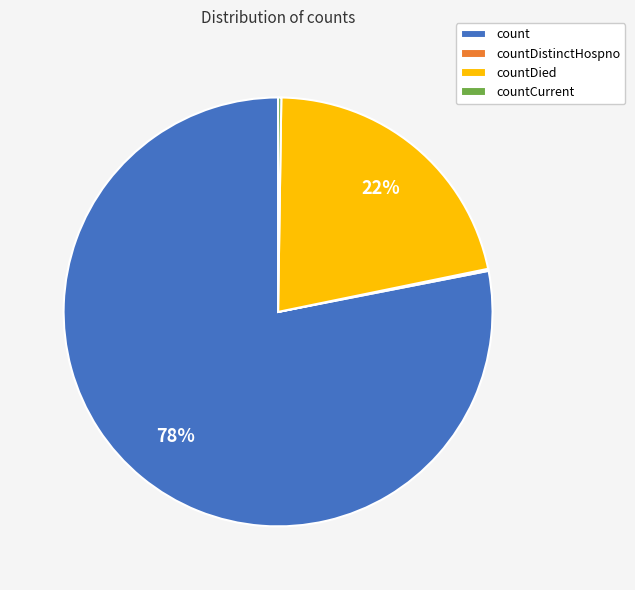

To the nearest percent, what percentage of the pie is count?

78%